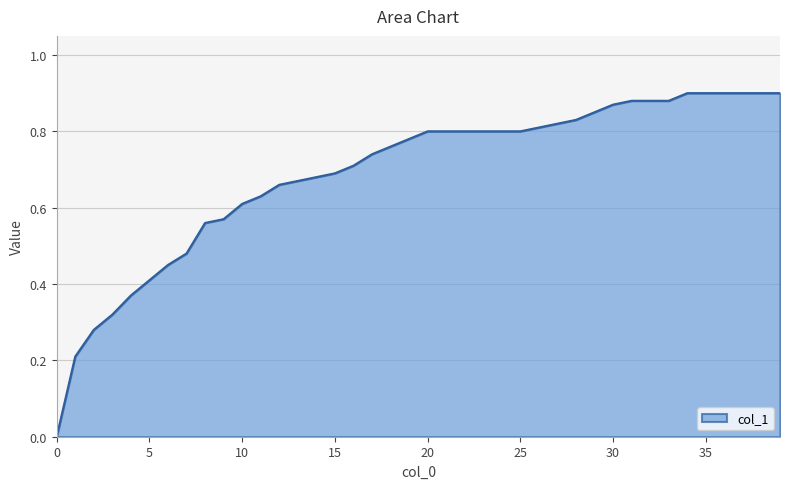

Reading left to right, what are all the values shown in this chart?

0.0	0.2	0.3	0.3	0.4	0.4	0.5	0.5	0.6	0.6	0.6	0.6	0.7	0.7	0.7	0.7	0.7	0.7	0.8	0.8	0.8	0.8	0.8	0.8	0.8	0.8	0.8	0.8	0.8	0.8	0.9	0.9	0.9	0.9	0.9	0.9	0.9	0.9	0.9	0.9